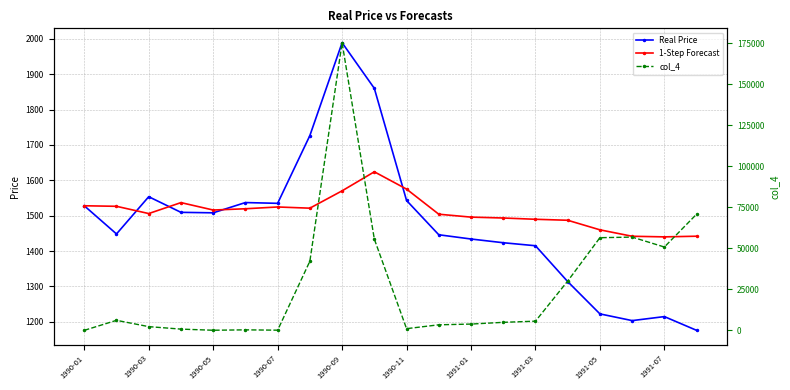

What is the difference between the maximum and minimum values in the col_4 series?

175370.7